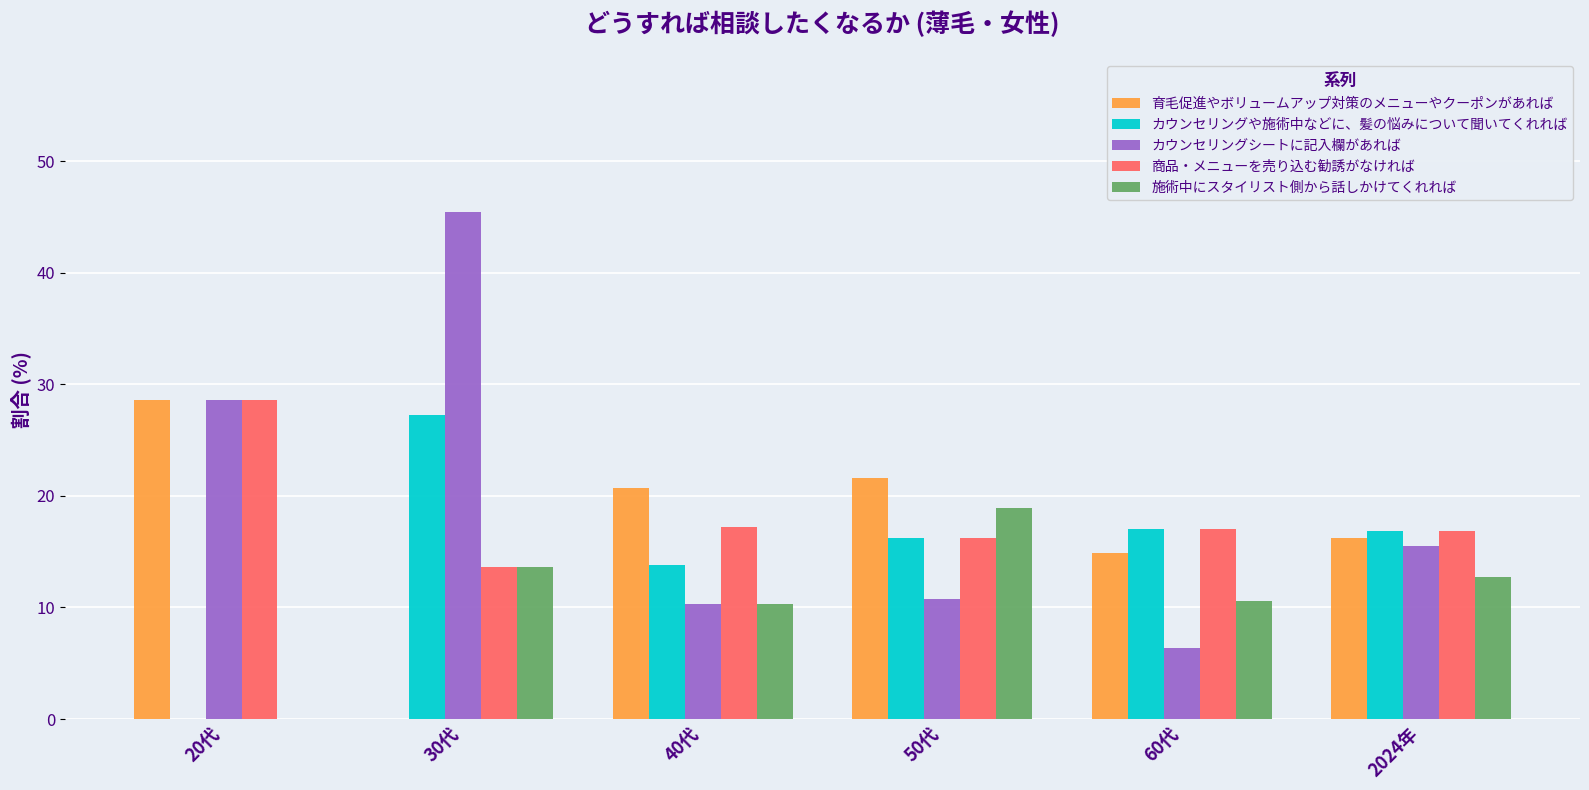

What is the sum of the カウンセリングシートに記入欄があれば values at 60代 and 50代?

17.2